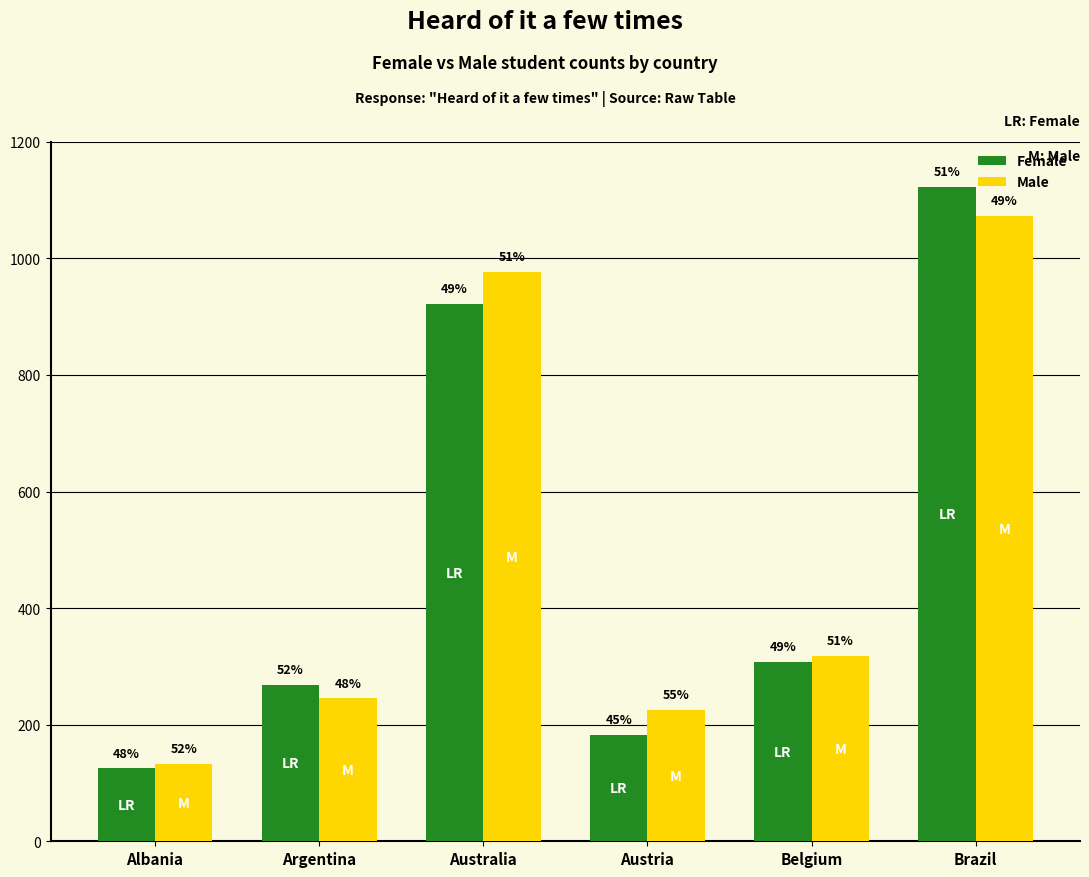

How many bars are there in each group?

2